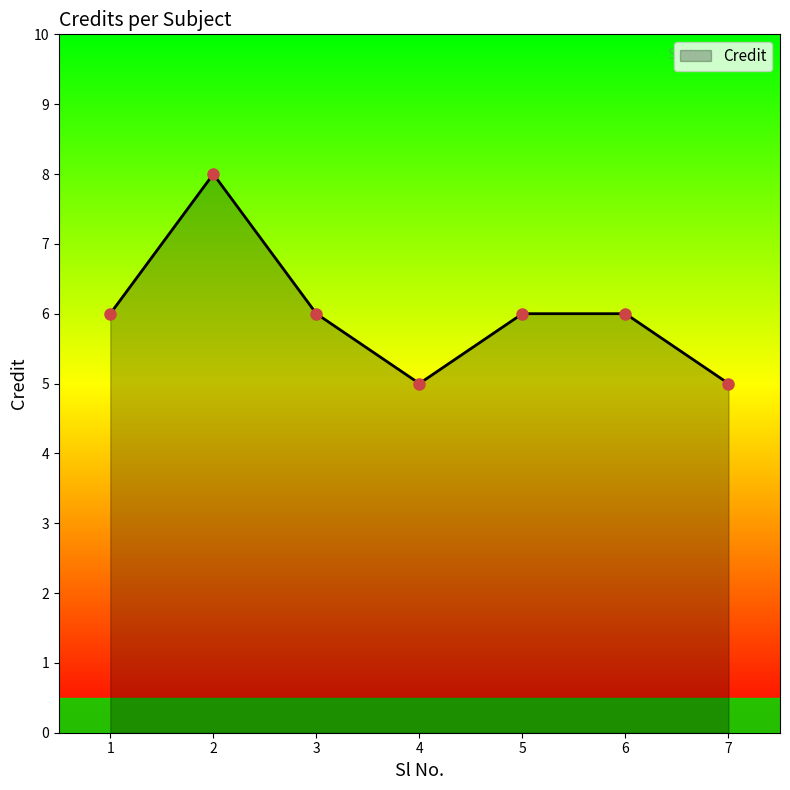

At which category does the data reach its first local peak?

2